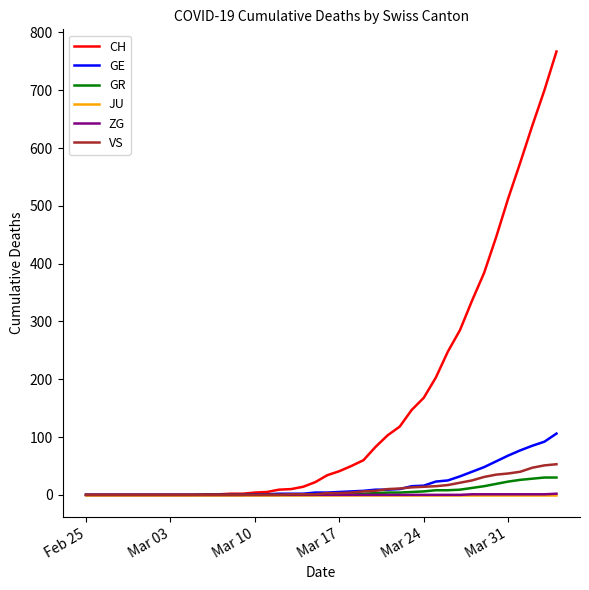

What is the maximum value shown in the chart?

767